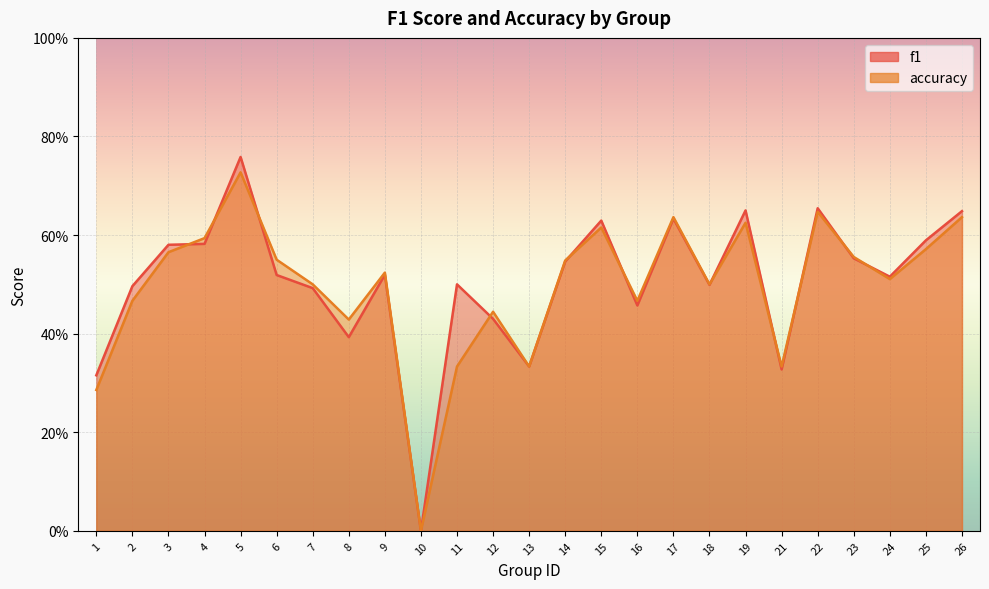

What value does the f1 series have at 19?

0.6